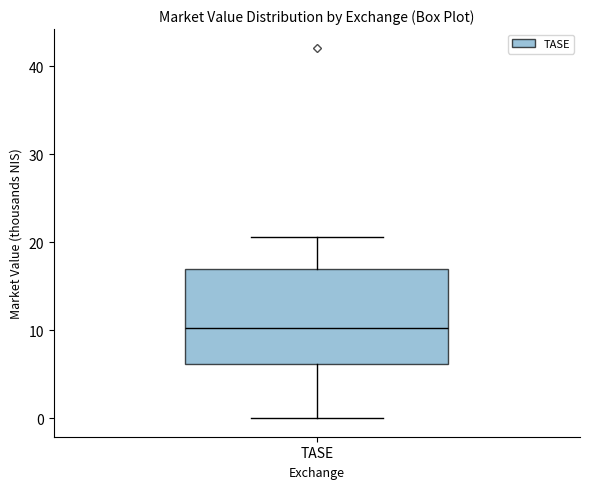

Read this box plot against the y-axis: the position of the median line, the range covered by the box, and the ends of both whiskers. The values are not printed on the chart, so give them approximately, as read against the axis.

median 10, box 6 to 17, whiskers 0 to 21